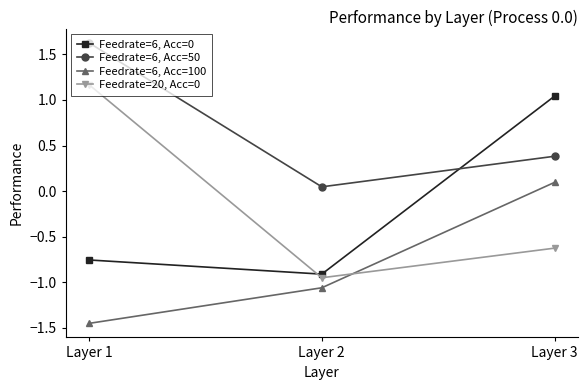

Which series has the largest total across all categories?

Feedrate=6, Acc=50